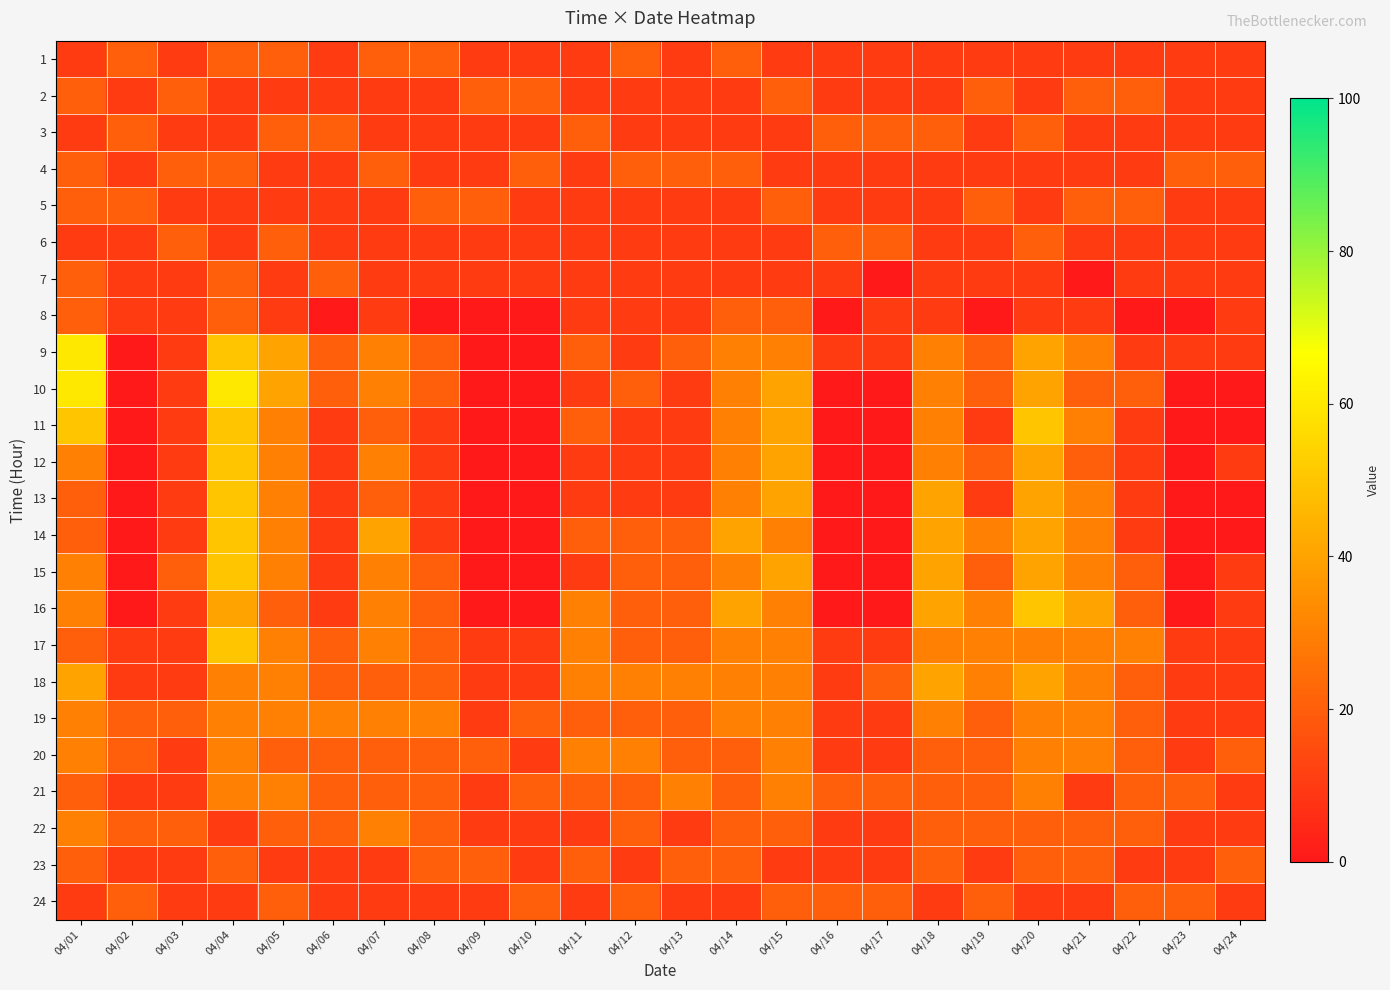

What is the difference between the highest and lowest values at 04/05?

30